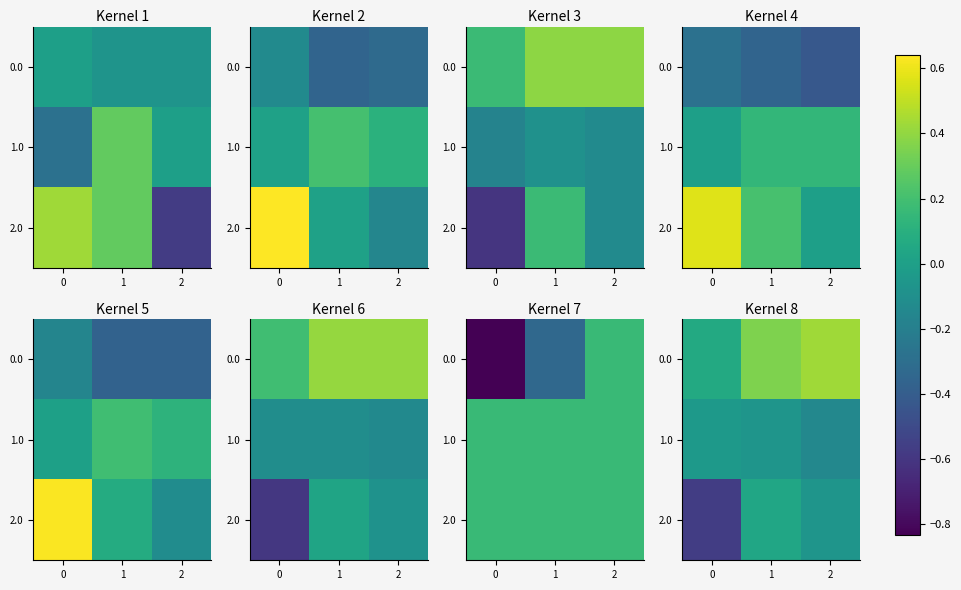

Rank the series at 2 from lowest to highest value.

1.0, 2.0, 0.0